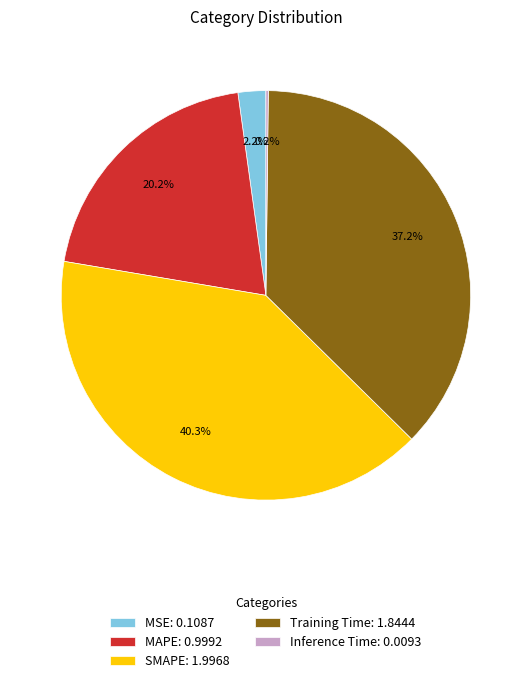

Which category has the biggest portion of the pie?

SMAPE